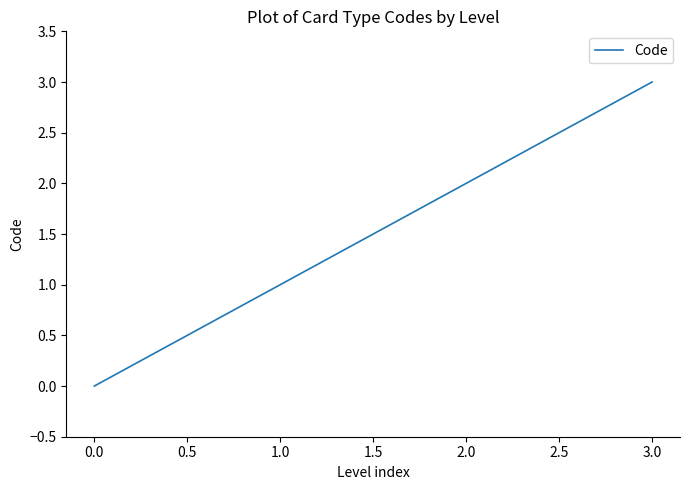

At which category does the chart reach its minimum across all series?

0.0